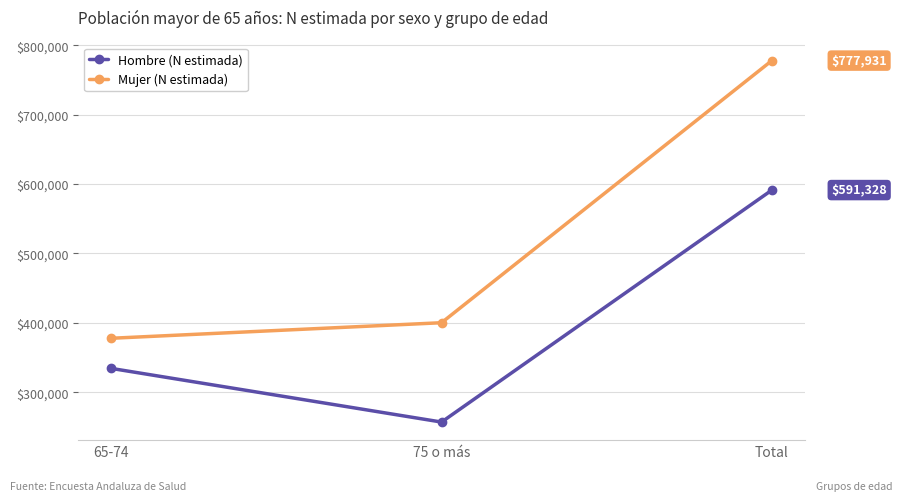

How many lines are shown in the chart?

2